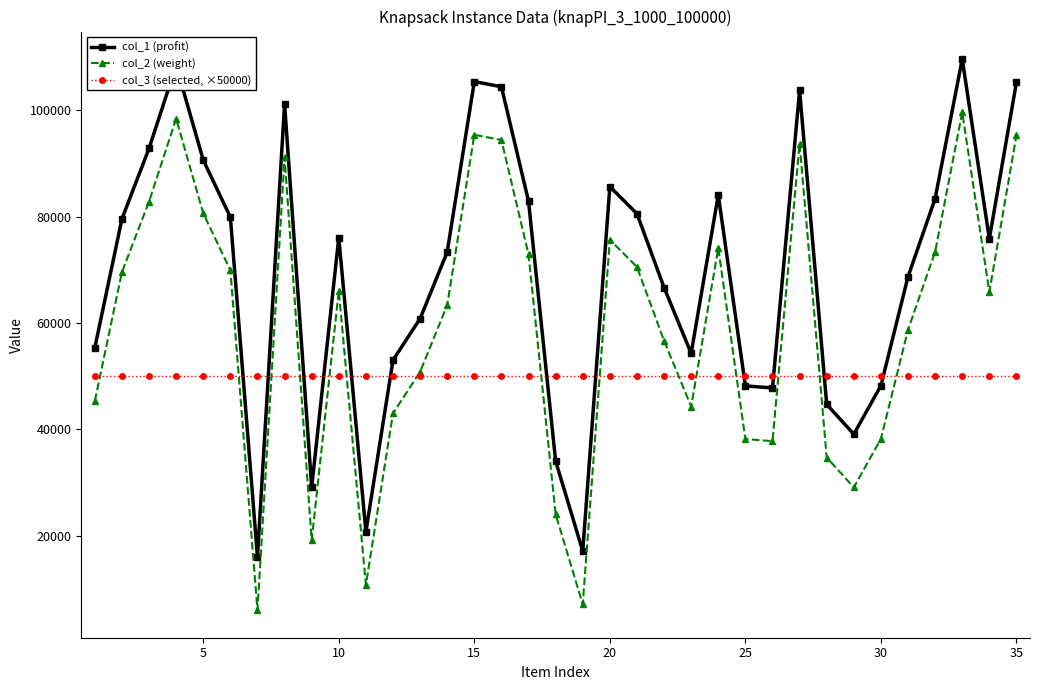

Which series has the largest total across all categories?

col_1 (profit)